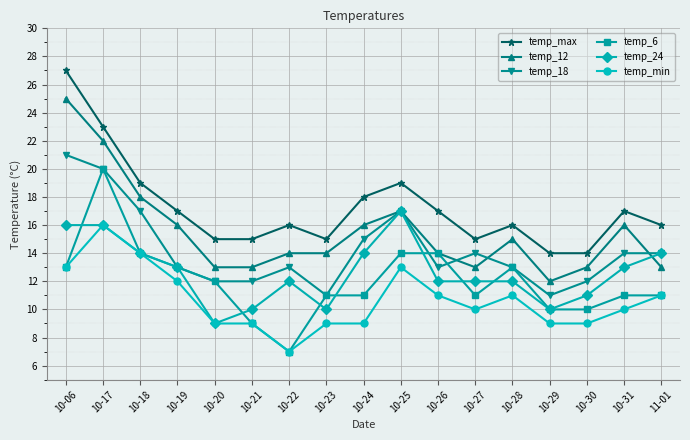

What is the value of the temp_min point at the 5th from the left?

9